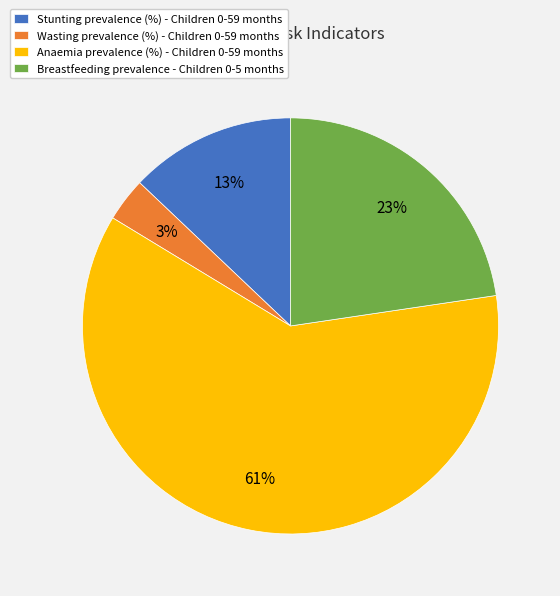

To the nearest percent, what is the difference between the Anaemia prevalence (%) - Children 0-59 months and Stunting prevalence (%) - Children 0-59 months slice percentages?

48%